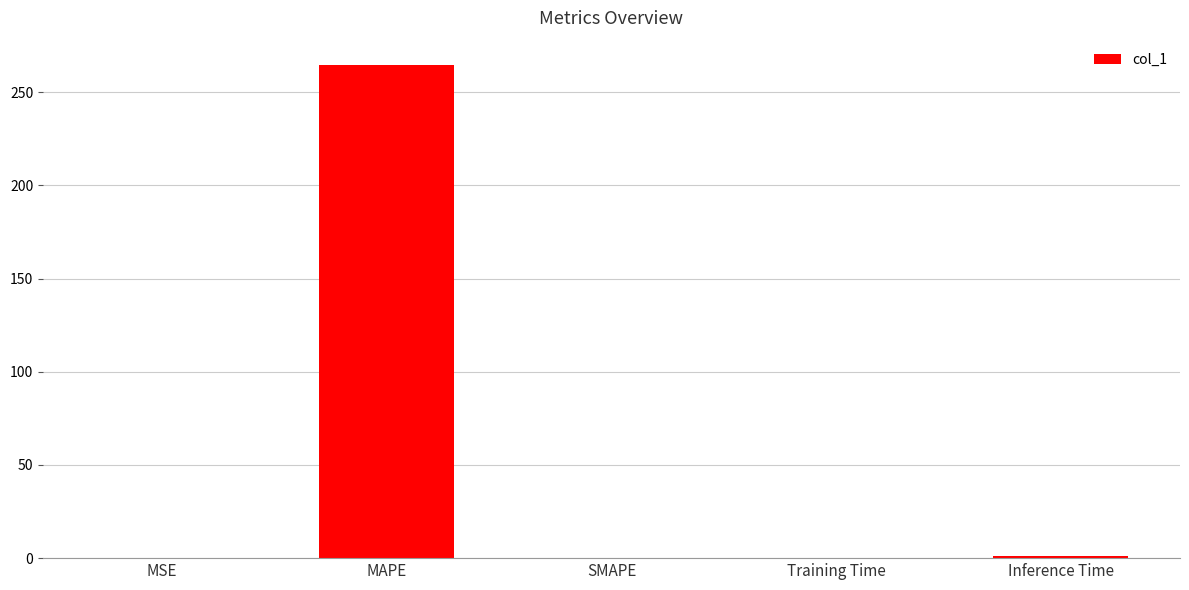

Between MSE and MAPE, which is larger?

MAPE